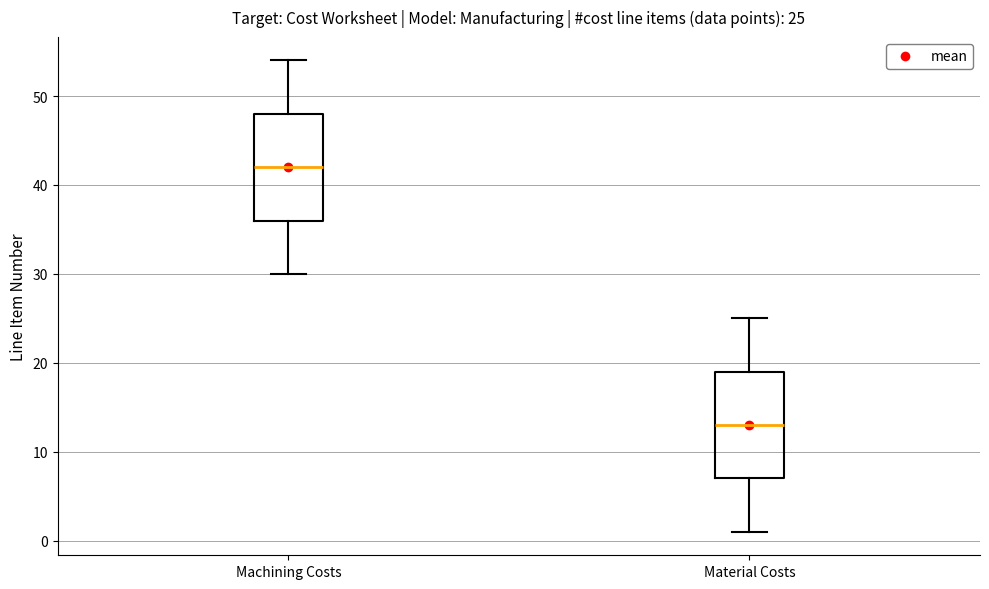

Which box has the highest median line?

Machining Costs